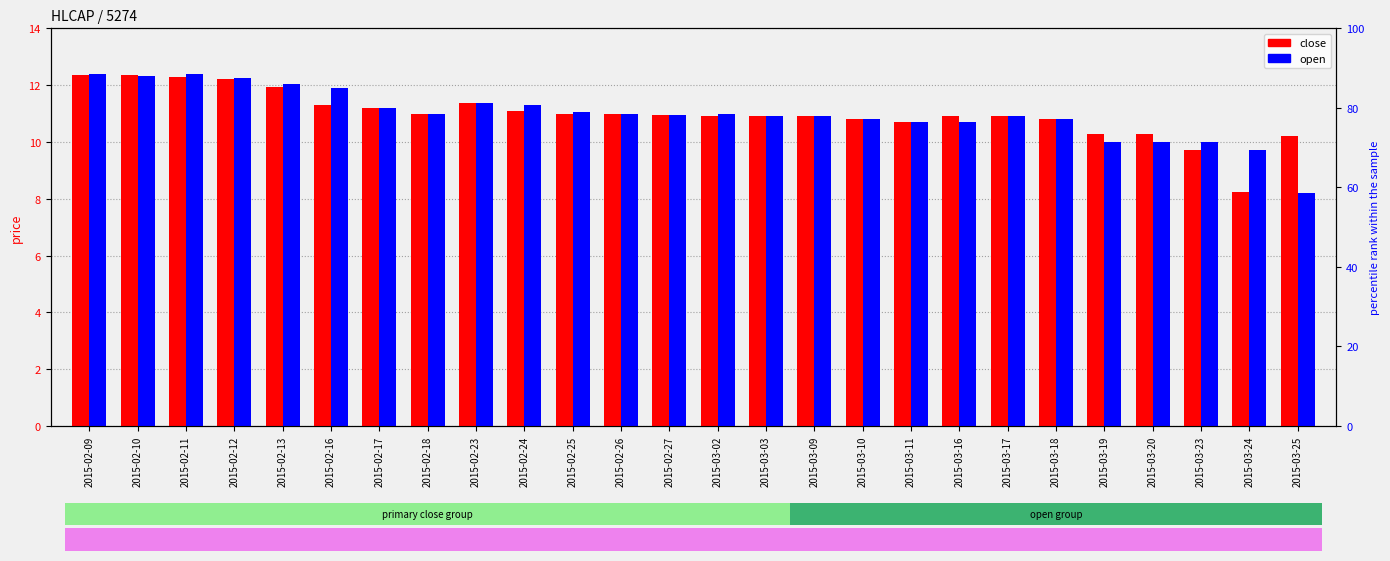

Is it true that close equals 10.9 at 2015-03-17?

True